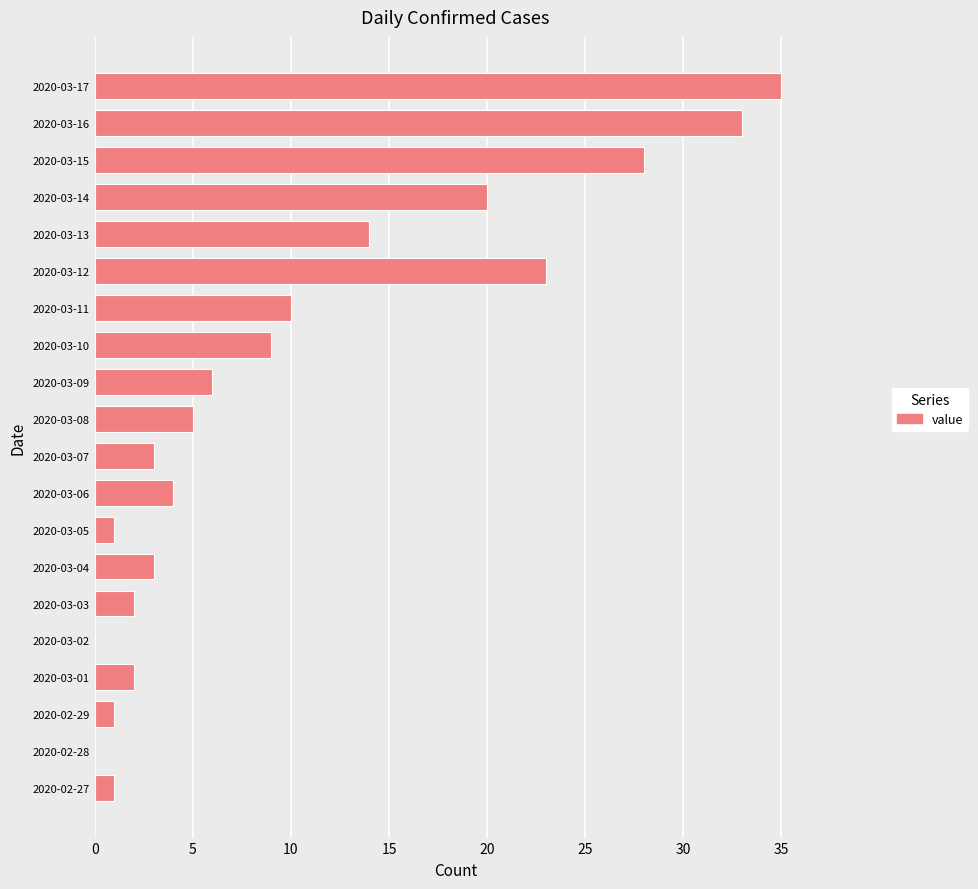

The value at 2020-03-10 is 5. True or false?

False